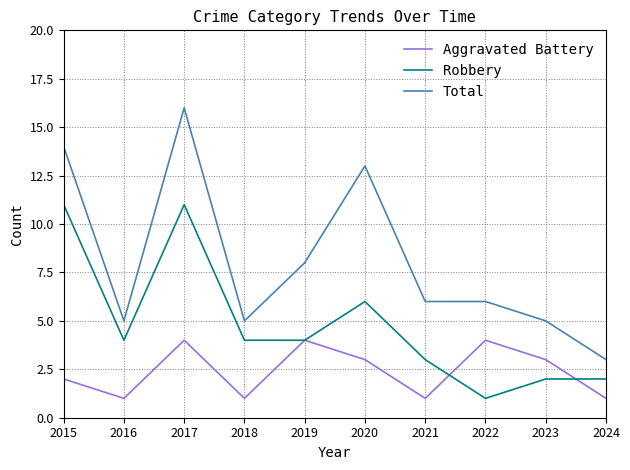

What is the sum of all Aggravated Battery values?

24